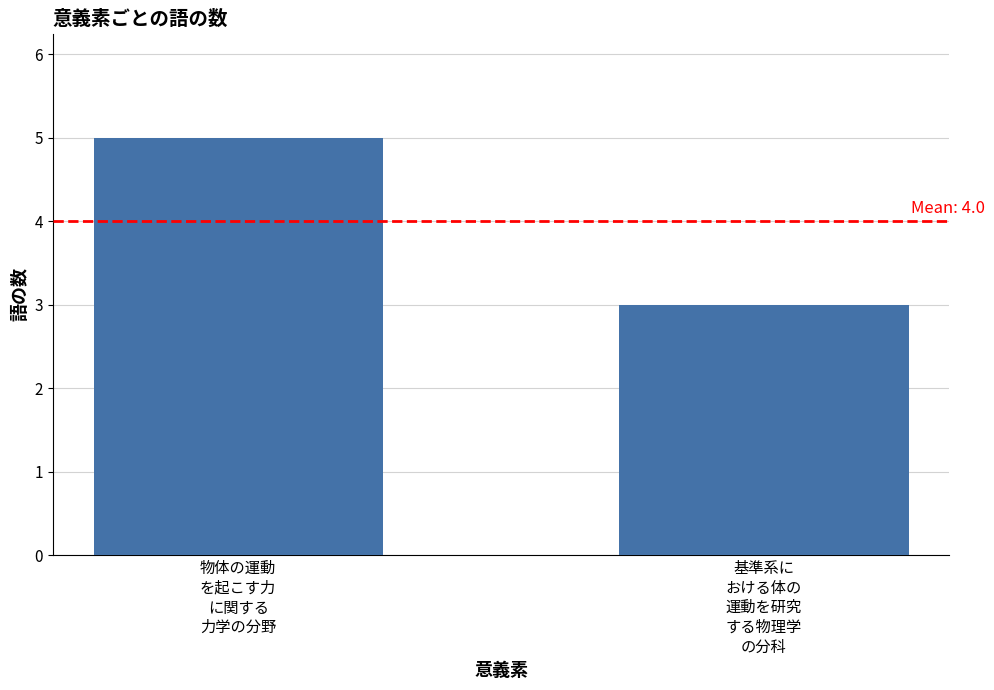

What is the average value?

4